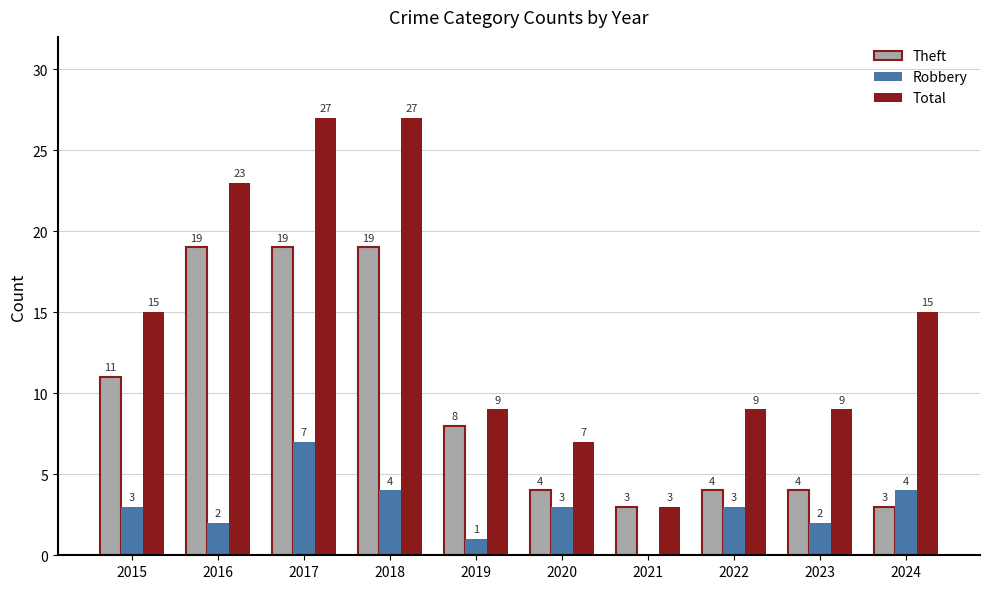

Between 2021 and 2024, which series saw the biggest shift?

Total